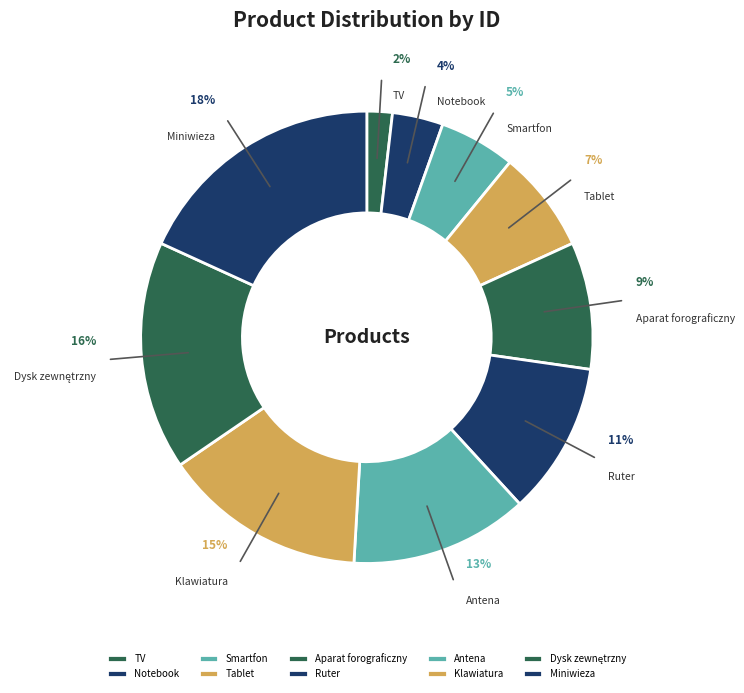

Which category has the biggest portion of the pie?

Miniwieza